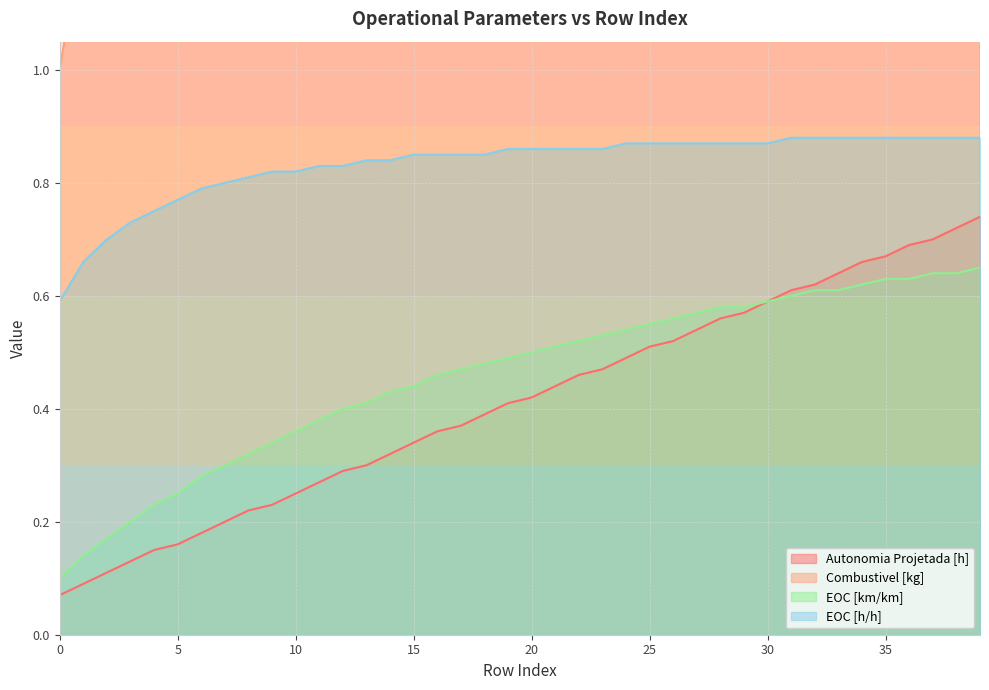

Is it true that EOC [h/h] equals 0.9 at 39?

True